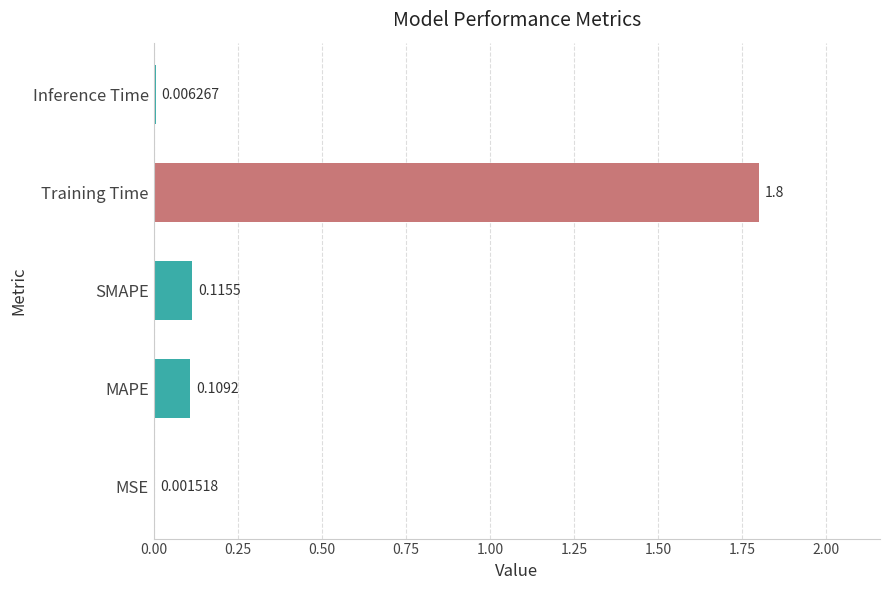

Are the bars horizontal?

Yes